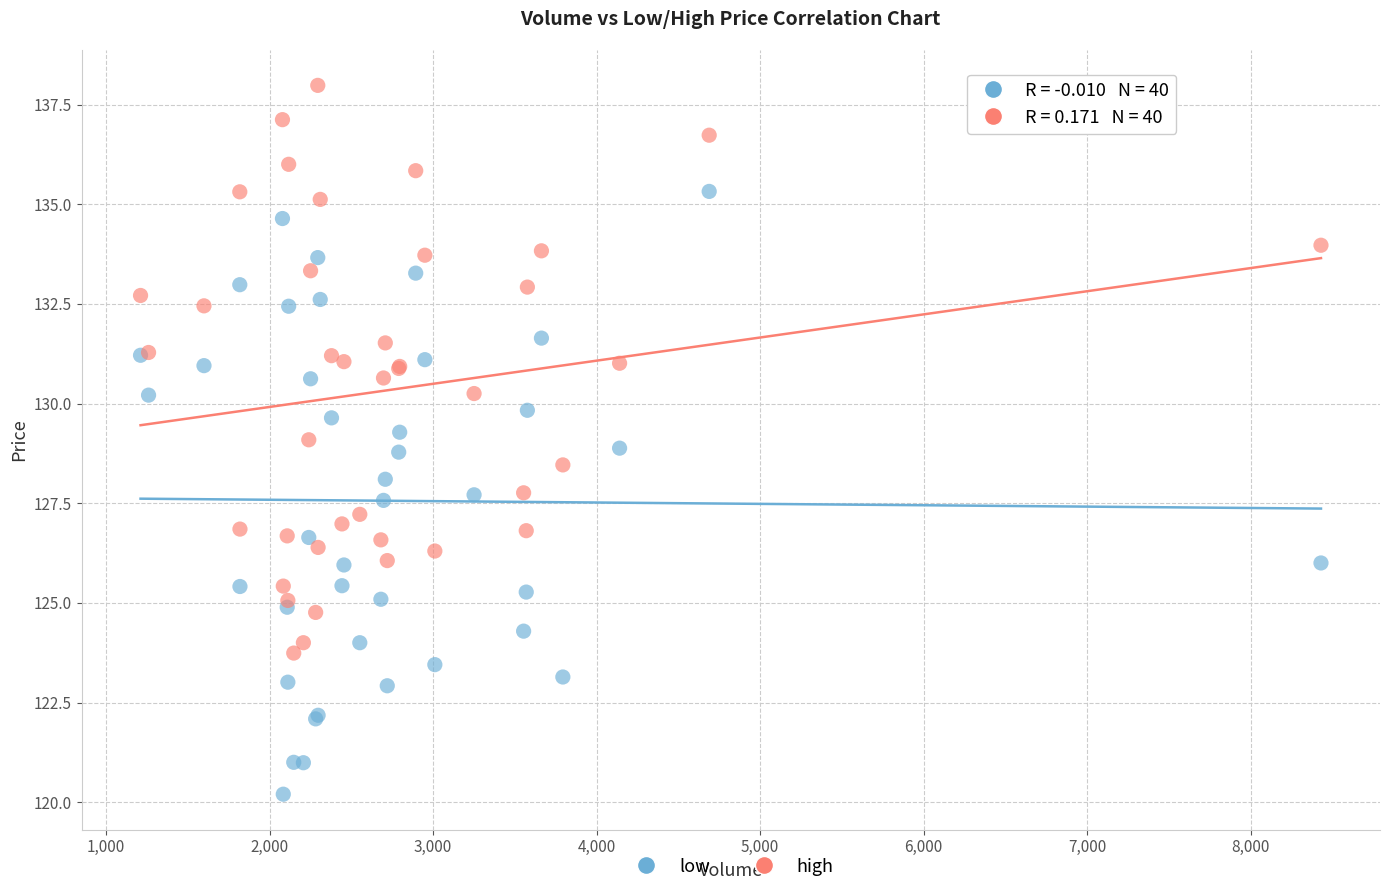

Which series reaches the maximum Y coordinate?

high